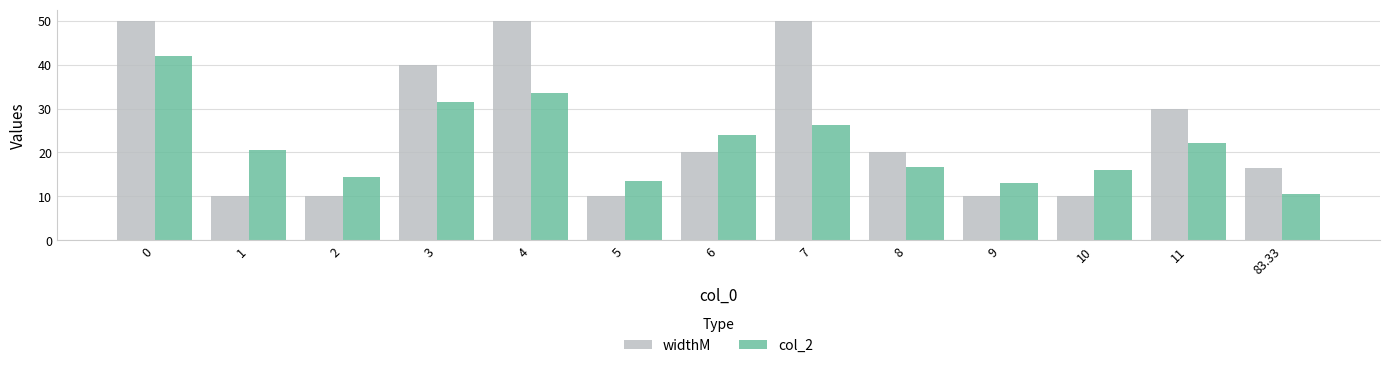

List the series in order of their peak value, lowest first.

col_2, widthM